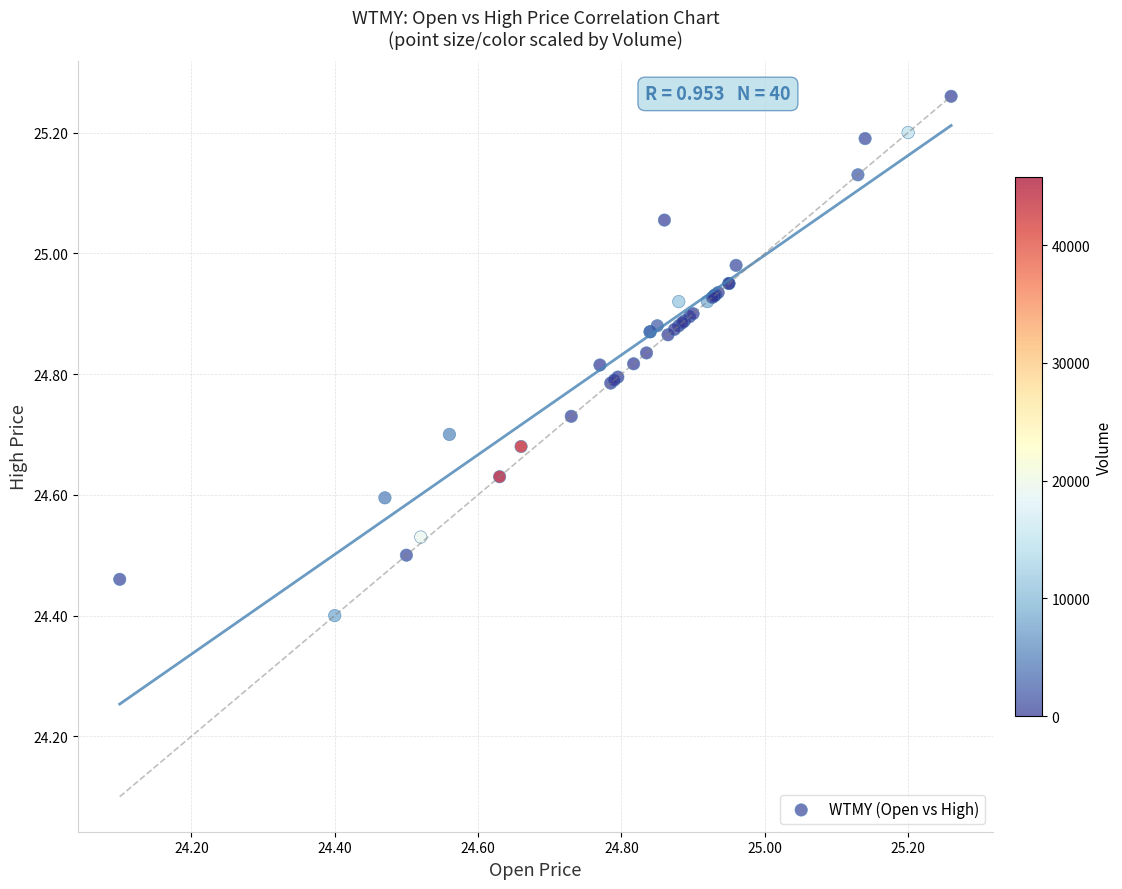

What Y value in the scatter plot is closest to 24?

24.4